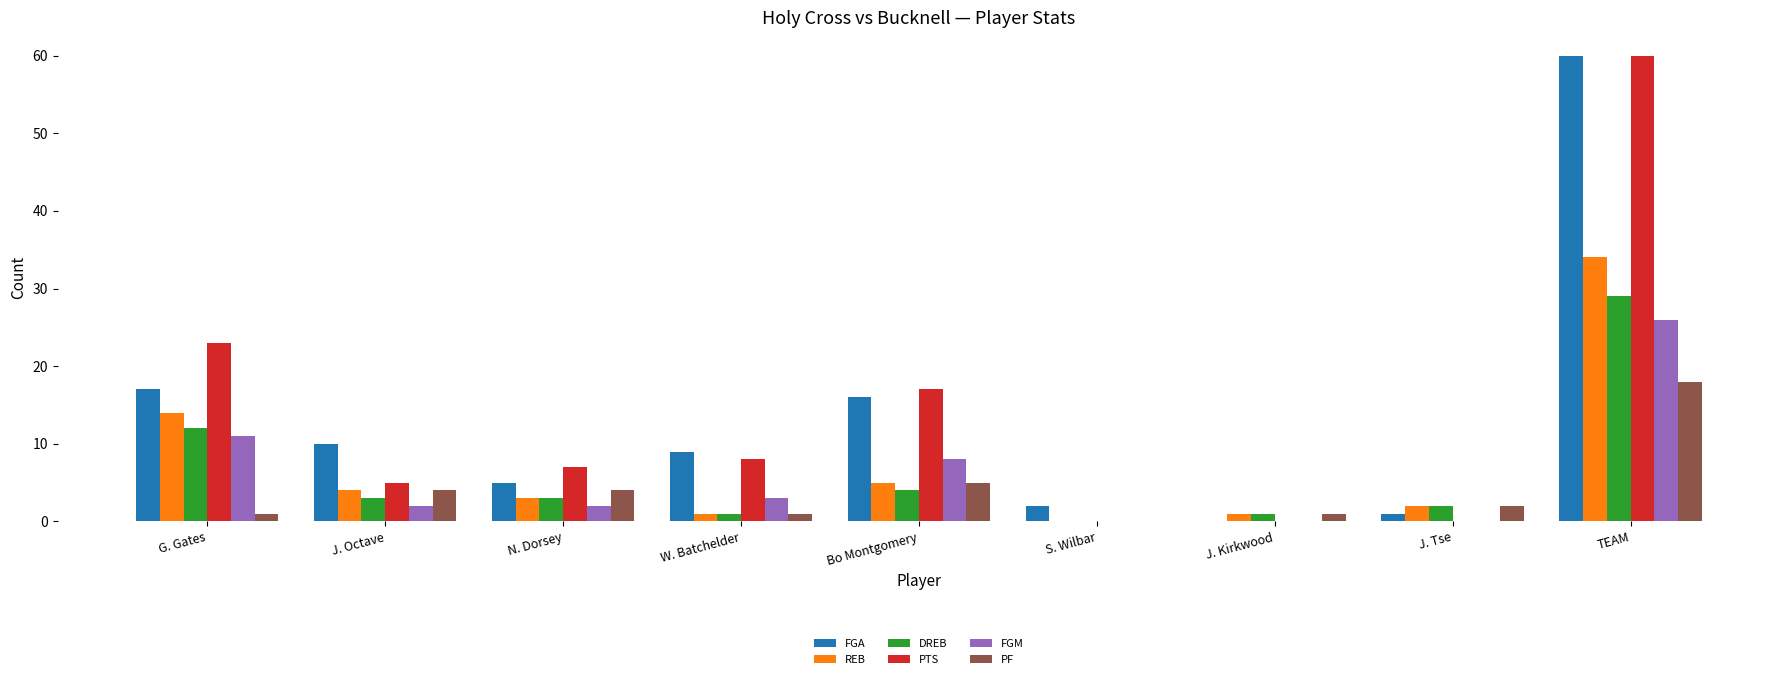

At which label does PF first exceed 2?

J. Octave